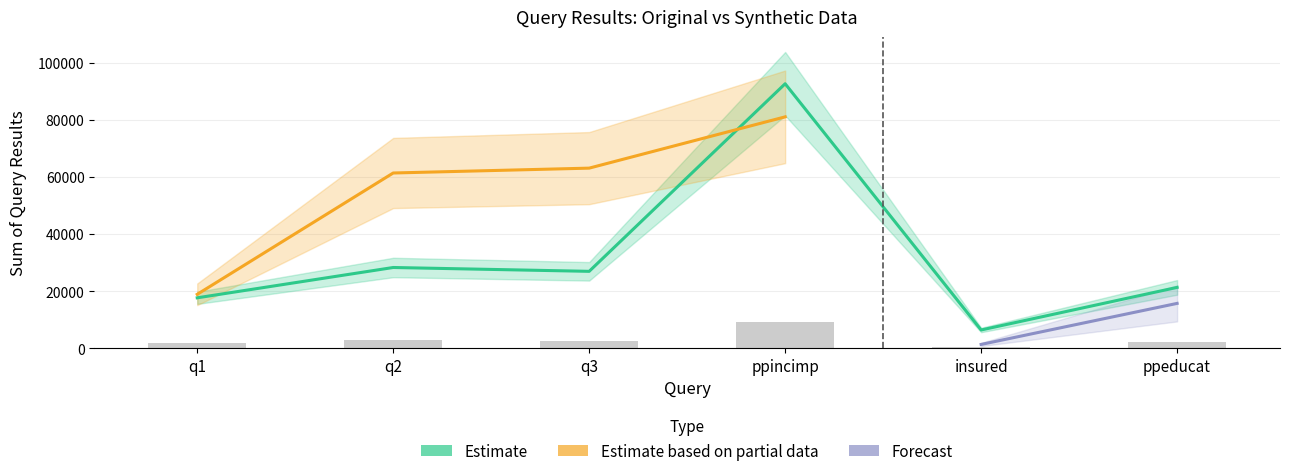

What is the average value of the count_values_syn series?

7000.0